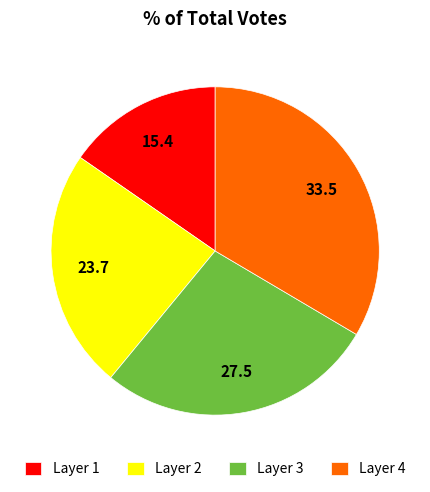

Combined, do Layer 1 and Layer 2 account for over 50%?

No